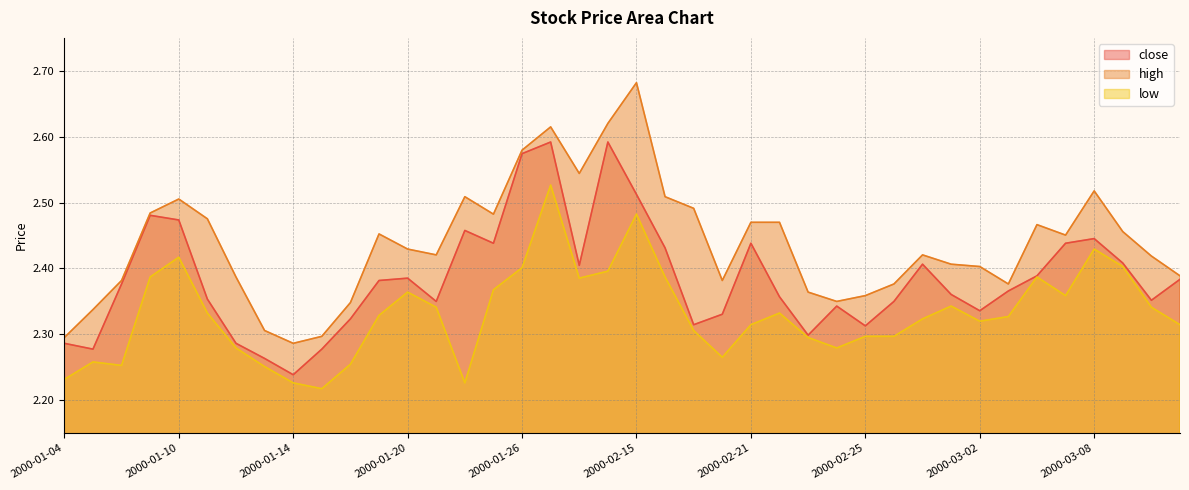

At which category does close reach its first local peak?

2000-01-07